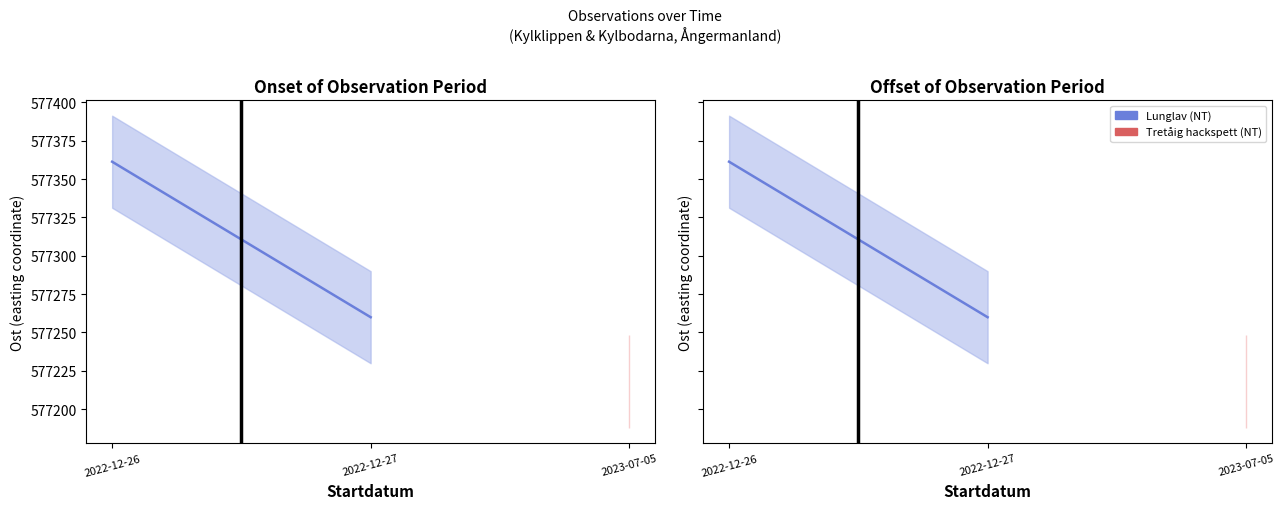

What is the sum of all Lunglav (NT) values?

1154621.2